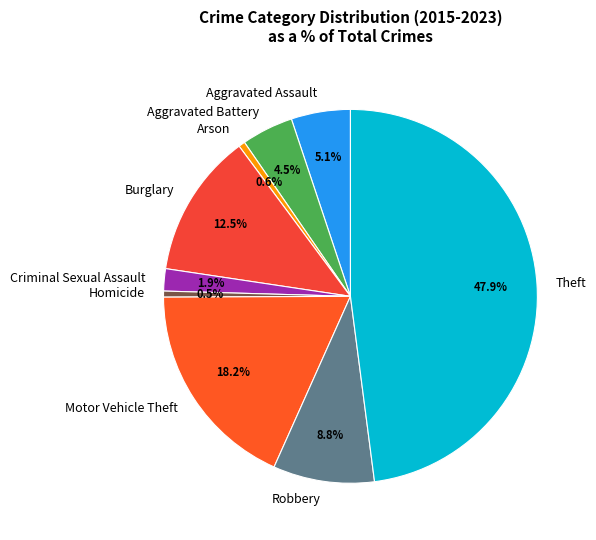

What percentage is NOT represented by Arson?

99.4%